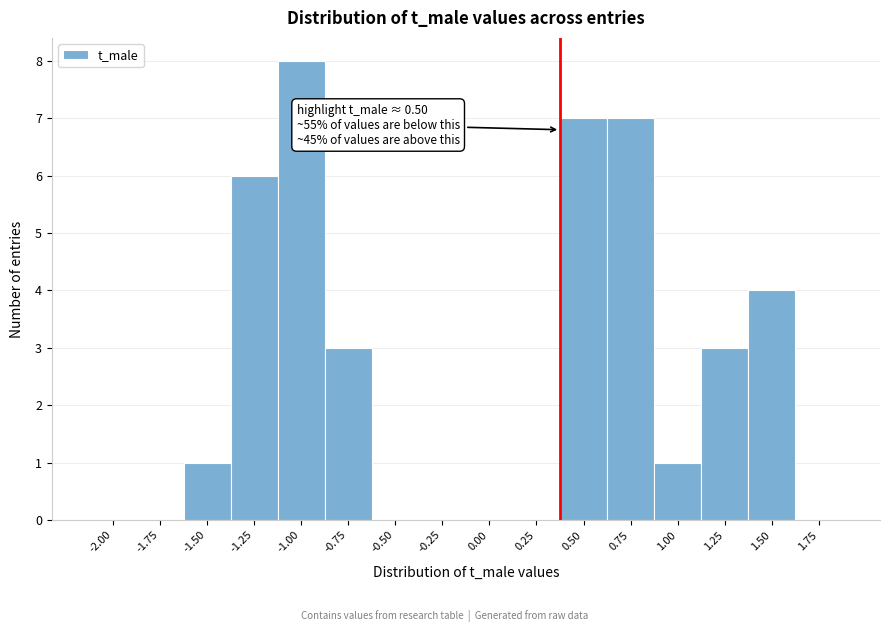

Reading left to right, extract all data points from this chart.

-2.00=0	-1.75=0	-1.50=1	-1.25=6	-1.00=8	-0.75=3	-0.50=0	-0.25=0	0.00=0	0.25=0	0.50=7	0.75=7	1.00=1	1.25=3	1.50=4	1.75=0